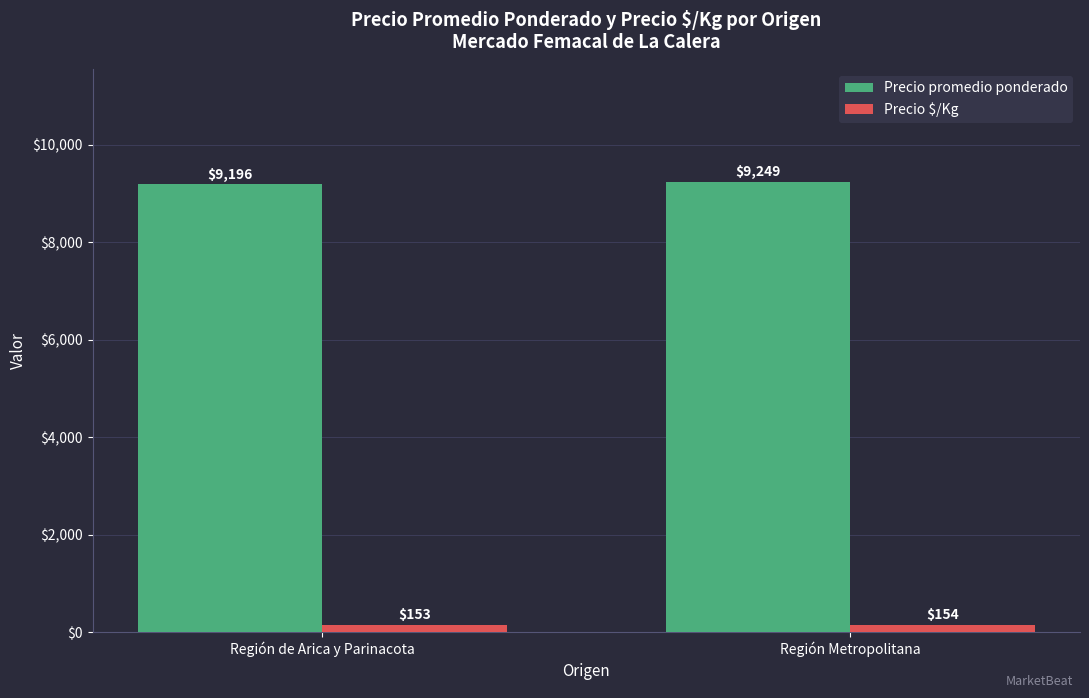

What is the sum of the Precio $/Kg values at Región Metropolitana and Región de Arica y Parinacota?

307